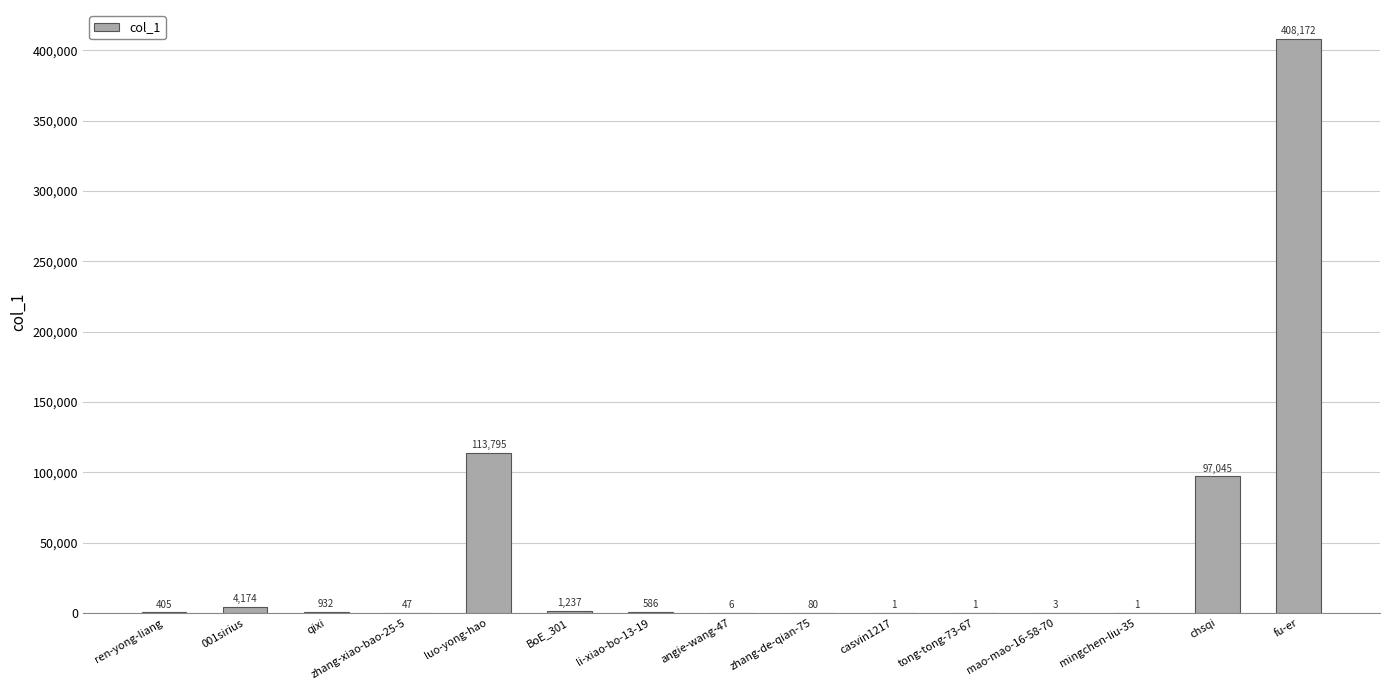

What is the average value?

41766